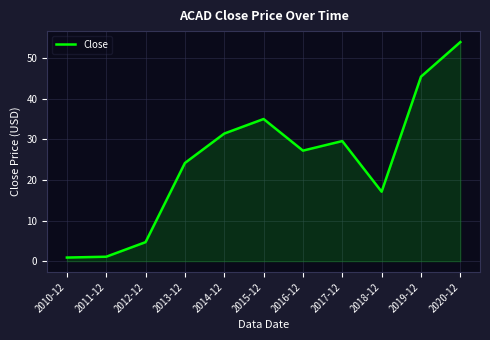

What is the sum of all values?

270.6